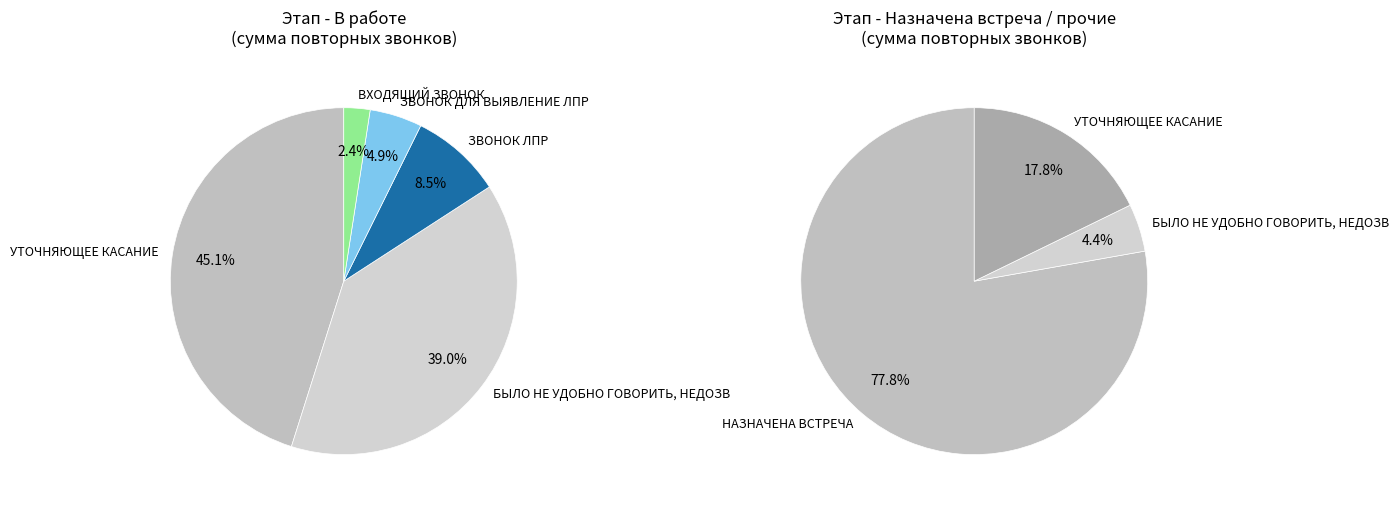

Does ВХОДЯЩИЙ ЗВОНОК account for over 50% of the chart?

No